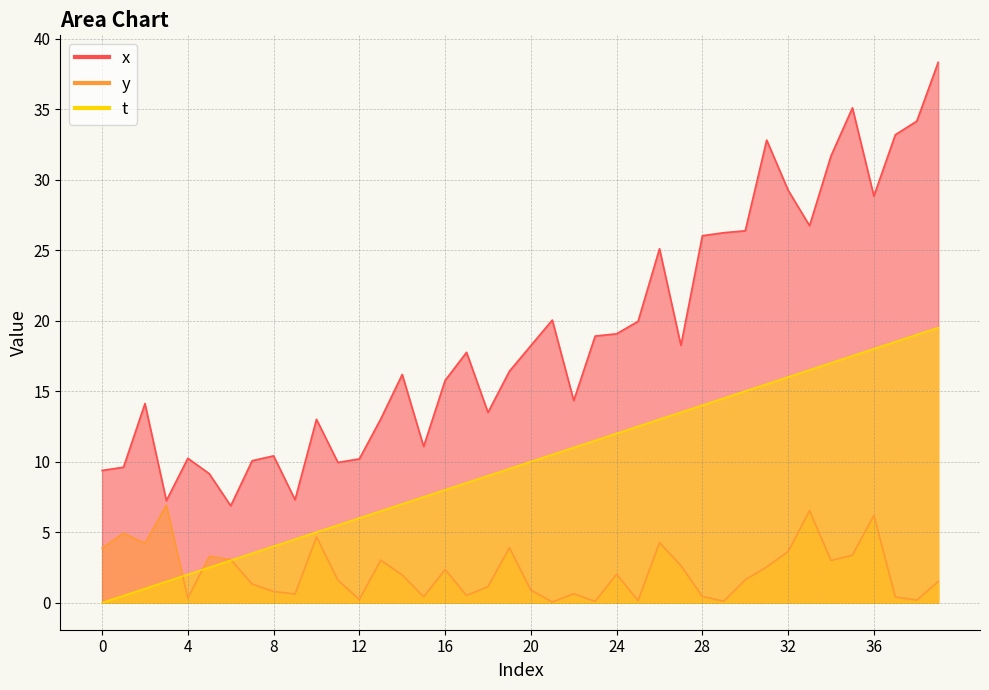

Is it true that y equals 0.5 at 17?

True